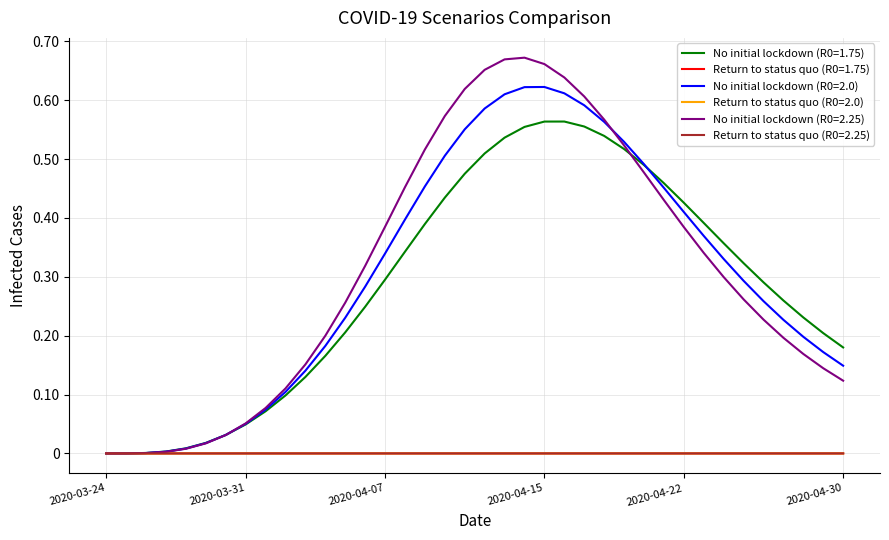

At which category does the chart reach its peak across all series?

2020-04-14